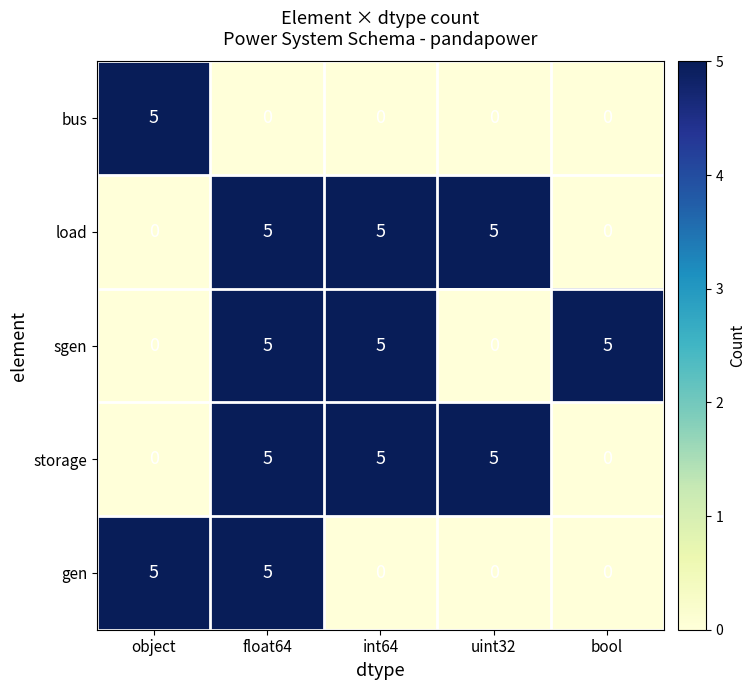

At how many categories does at least one series exceed 3?

5